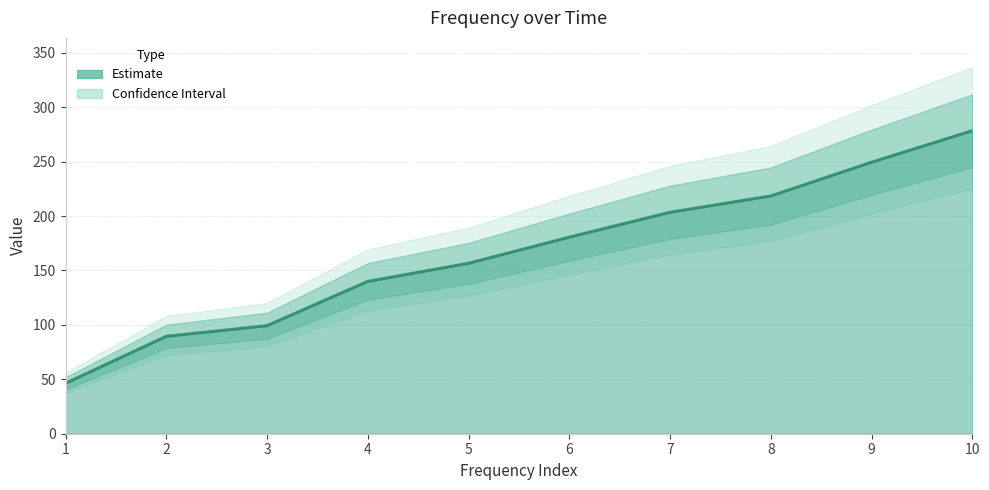

The chart shows a value of 203.4 at 7. True or false?

True